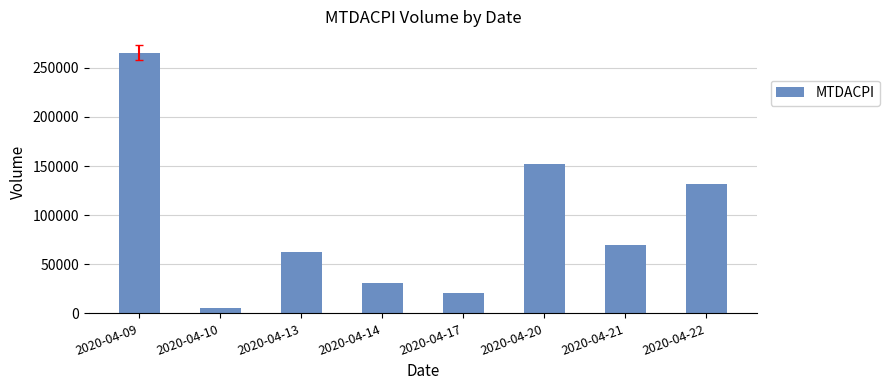

What is the difference between the maximum and second lowest values?

244700